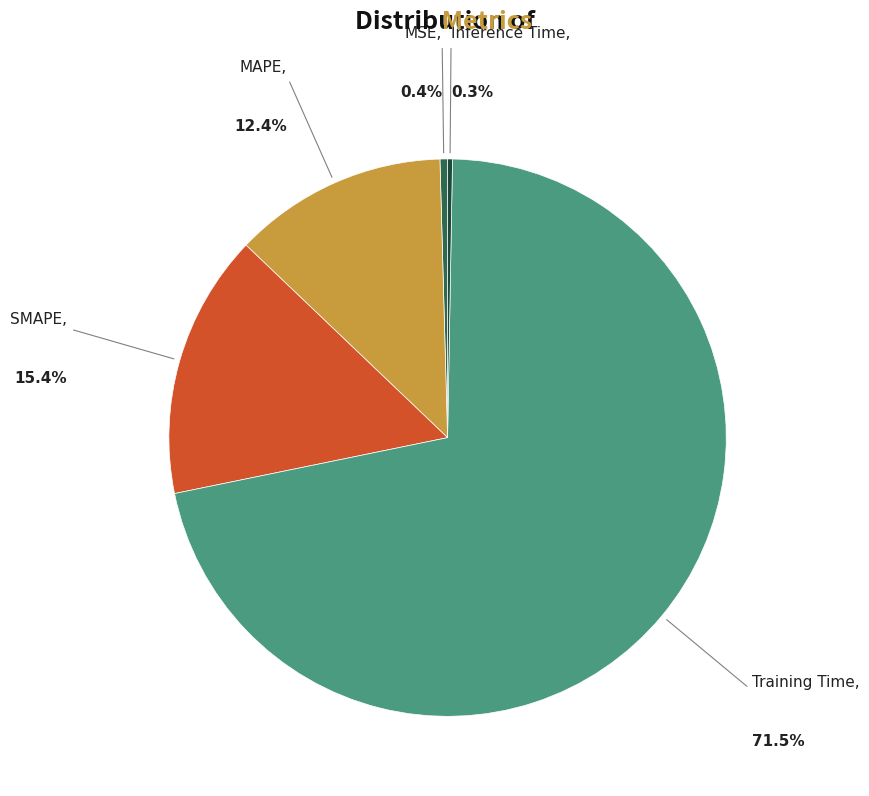

Between SMAPE and Inference Time, which is larger?

SMAPE